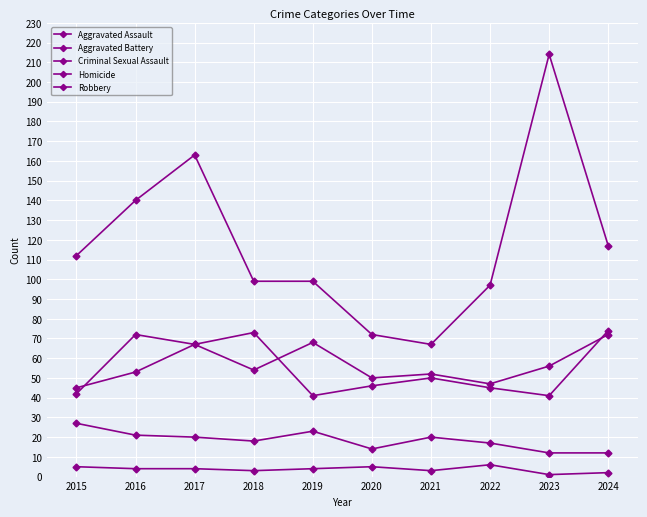

True or false: Aggravated Battery and Homicide intersect in this chart.

False